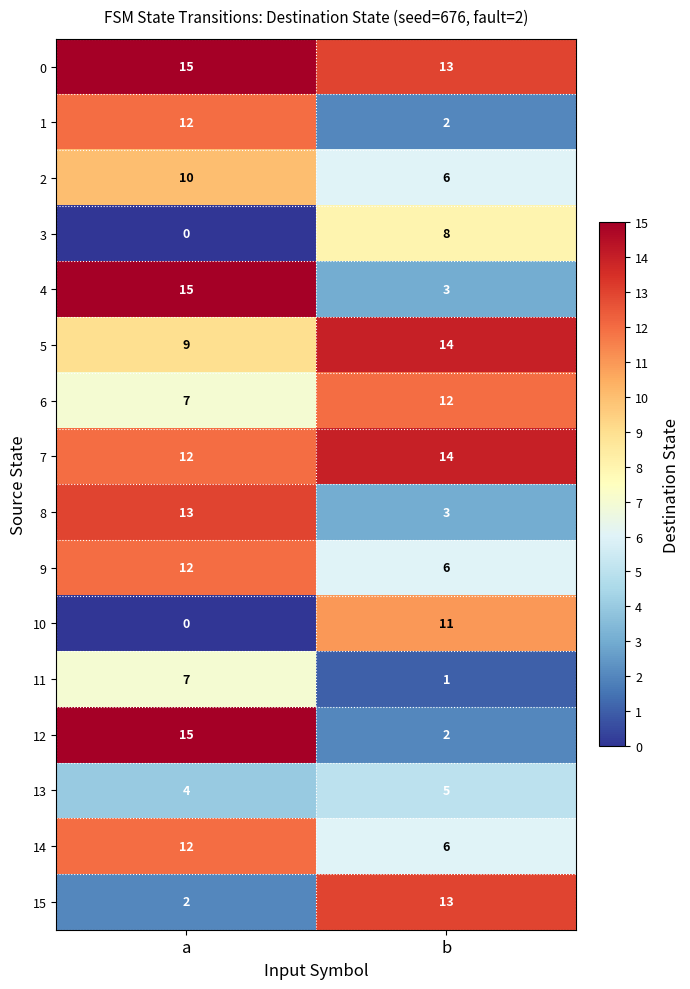

True or false: 15 has a value of 22 at b.

False